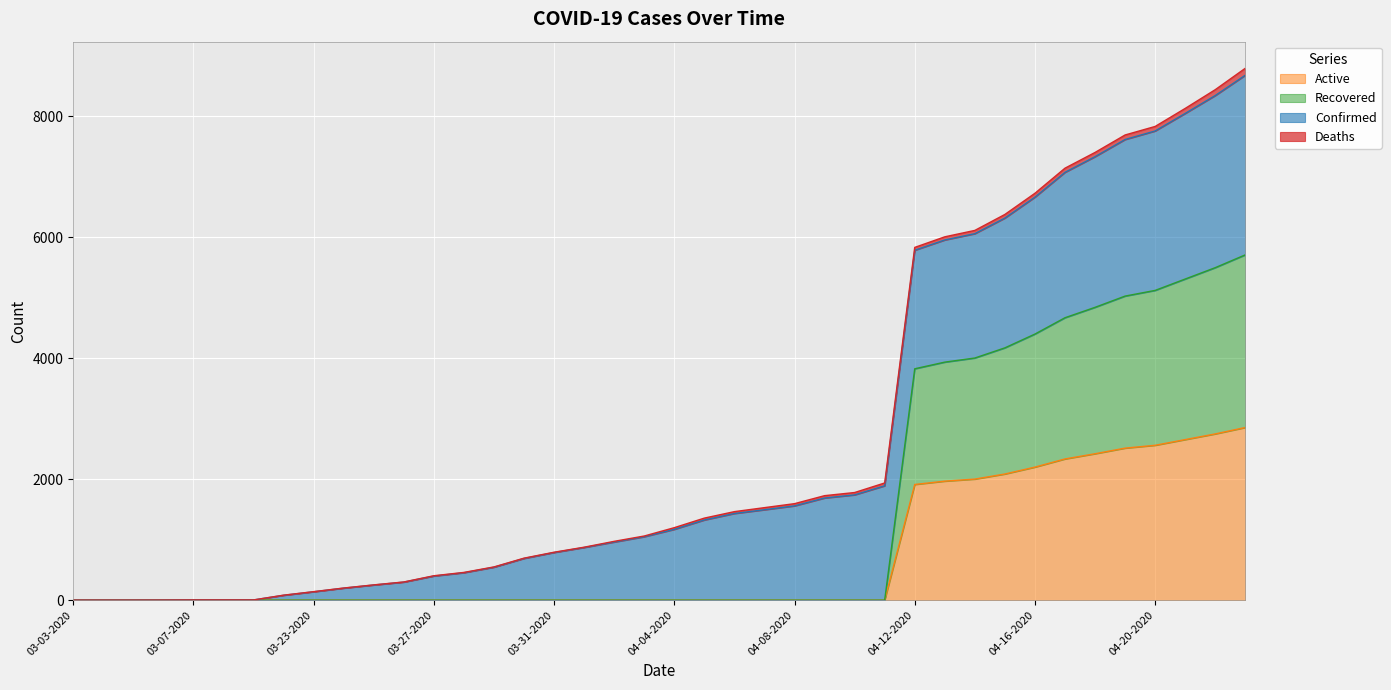

What is the sum of all Active values?

28259